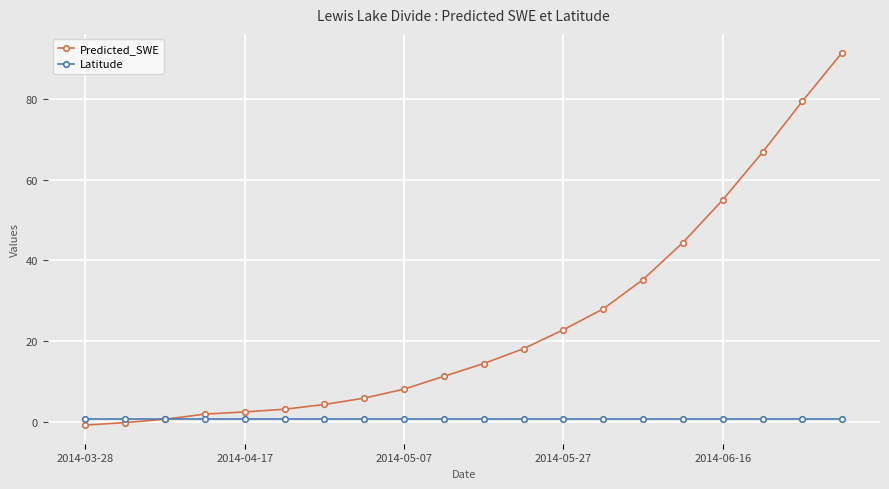

Which series has the widest spread of values?

Predicted_SWE